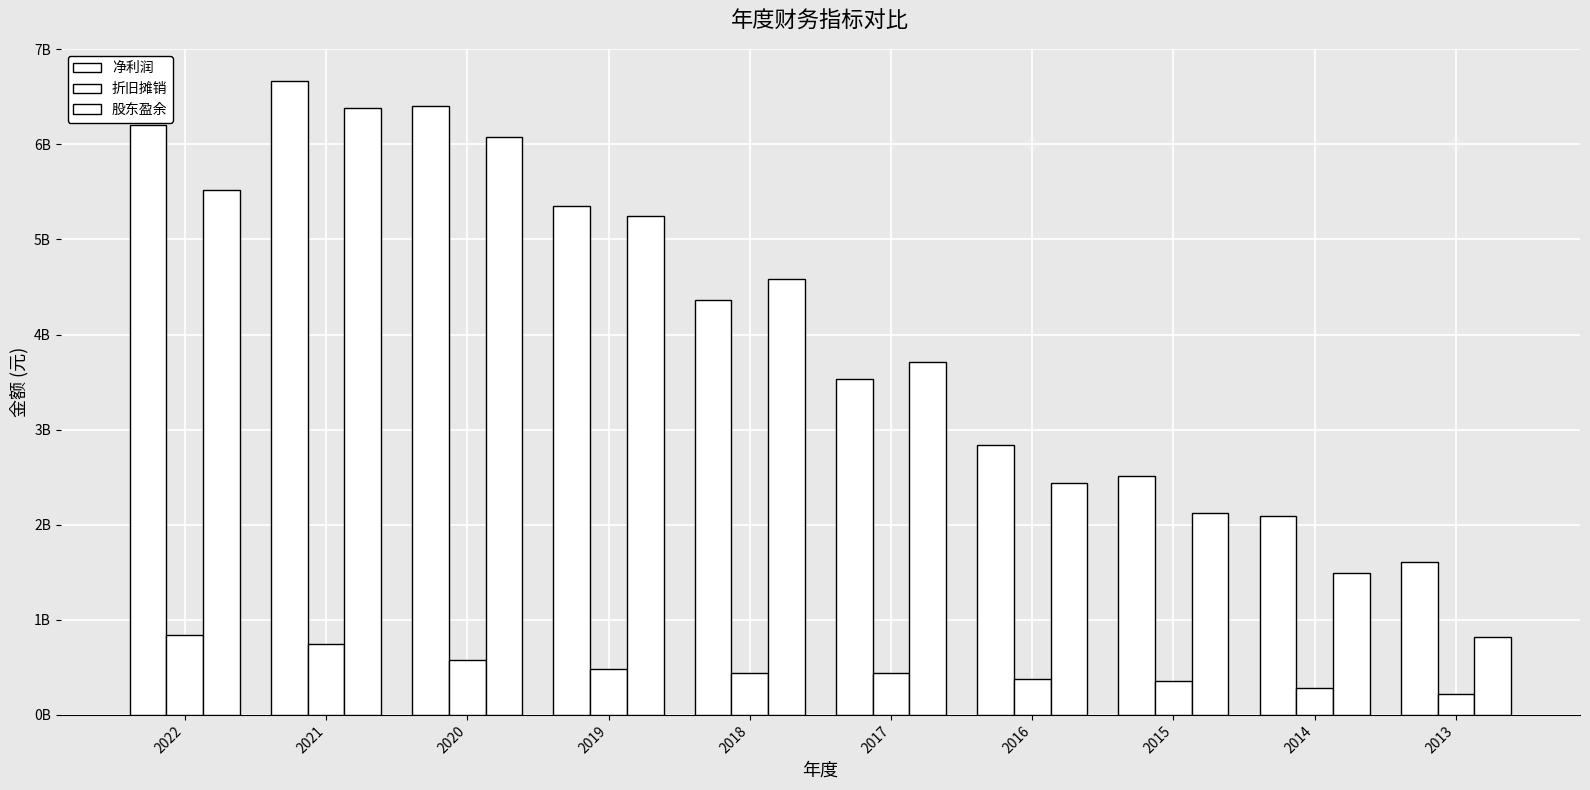

What is the average value of the 股东盈余 series?

3839322720.9